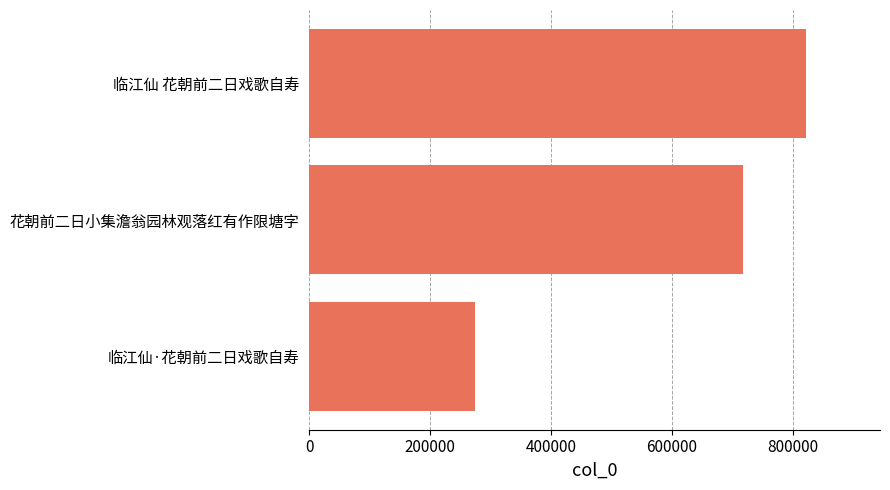

Rank the categories by value from highest to lowest.

临江仙 花朝前二日戏歌自寿, 花朝前二日小集澹翁园林观落红有作限塘字, 临江仙·花朝前二日戏歌自寿